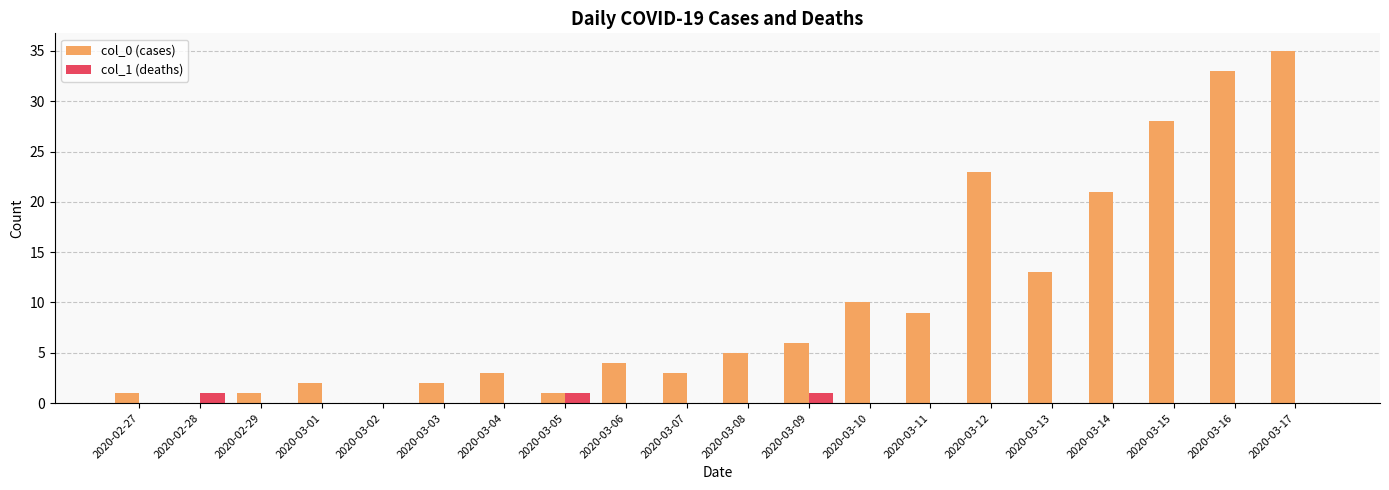

Which series changed the most between 2020-03-13 and 2020-03-15?

col_0 (cases)